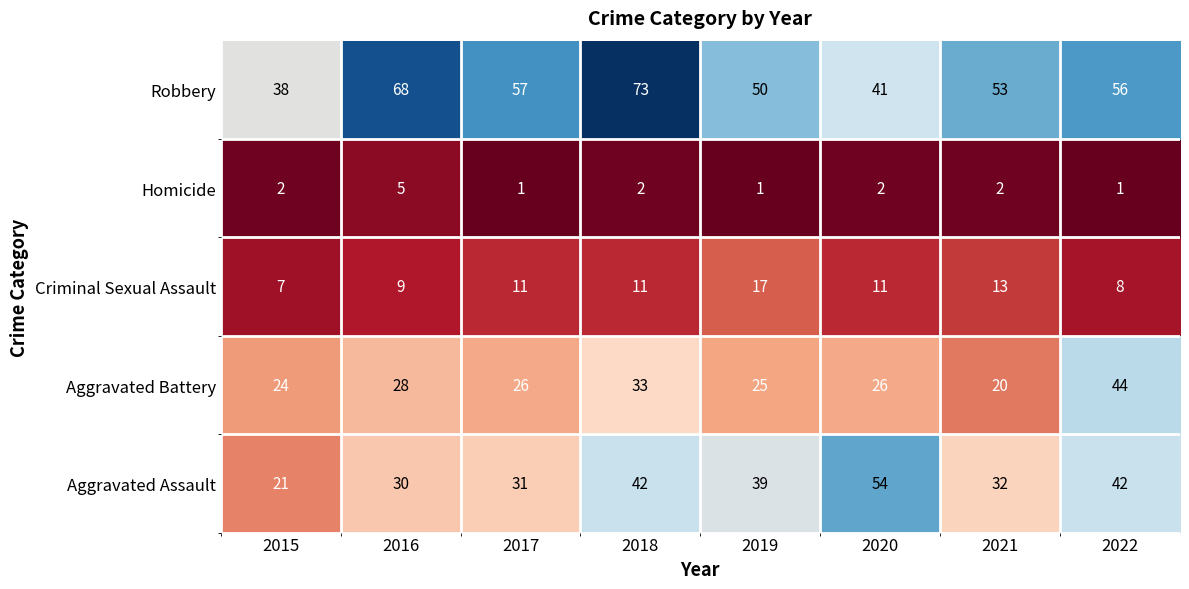

What is the spread (max minus min) of values at 2022?

55